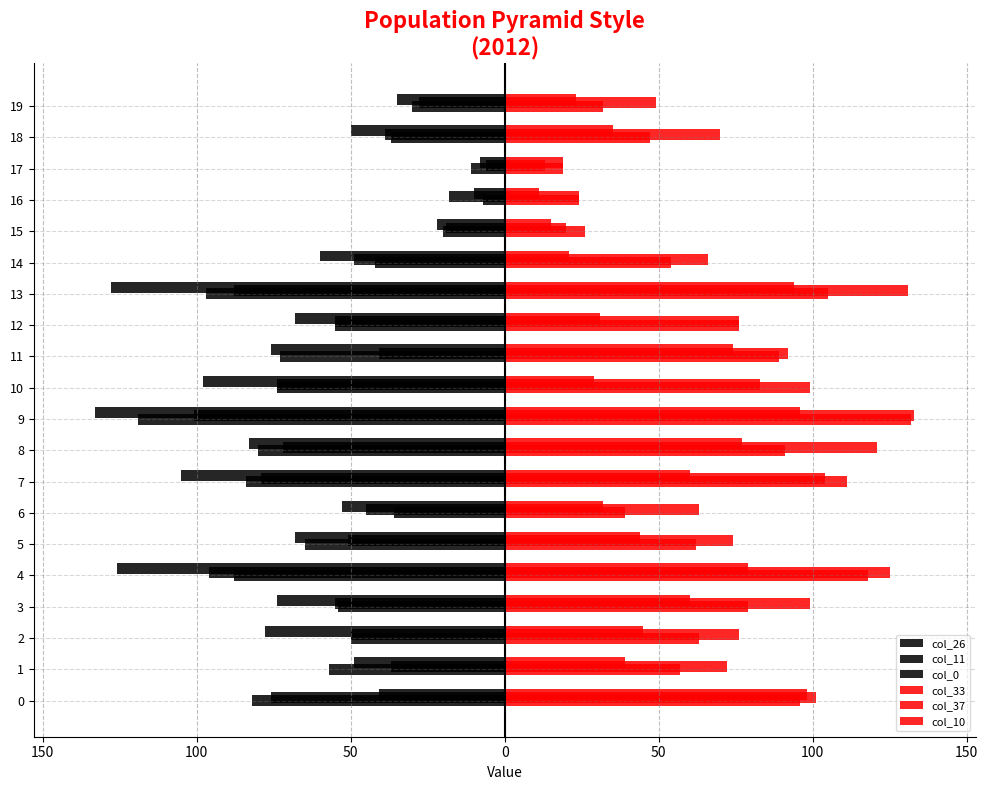

Reading right to left, list all the values displayed in this chart.

col_26: -30	-37	-11	-7	-20	-42	-97	-55	-73	-74	-119	-80	-84	-36	-65	-88	-54	-50	-57	-82
col_11: -28	-39	-6	-18	-19	-49	-88	-55	-41	-74	-101	-72	-79	-45	-51	-96	-55	-50	-37	-76
col_0: -35	-50	-8	-10	-22	-60	-128	-68	-76	-98	-133	-83	-105	-53	-68	-126	-74	-78	-49	-41
col_33: 32	47	19	24	26	54	105	76	89	99	132	91	111	39	62	118	79	63	57	96
col_37: 49	70	13	24	20	66	131	76	92	83	133	121	104	63	74	125	99	76	72	101
col_10: 23	35	19	11	15	21	94	31	74	29	96	77	60	32	44	79	60	45	39	98